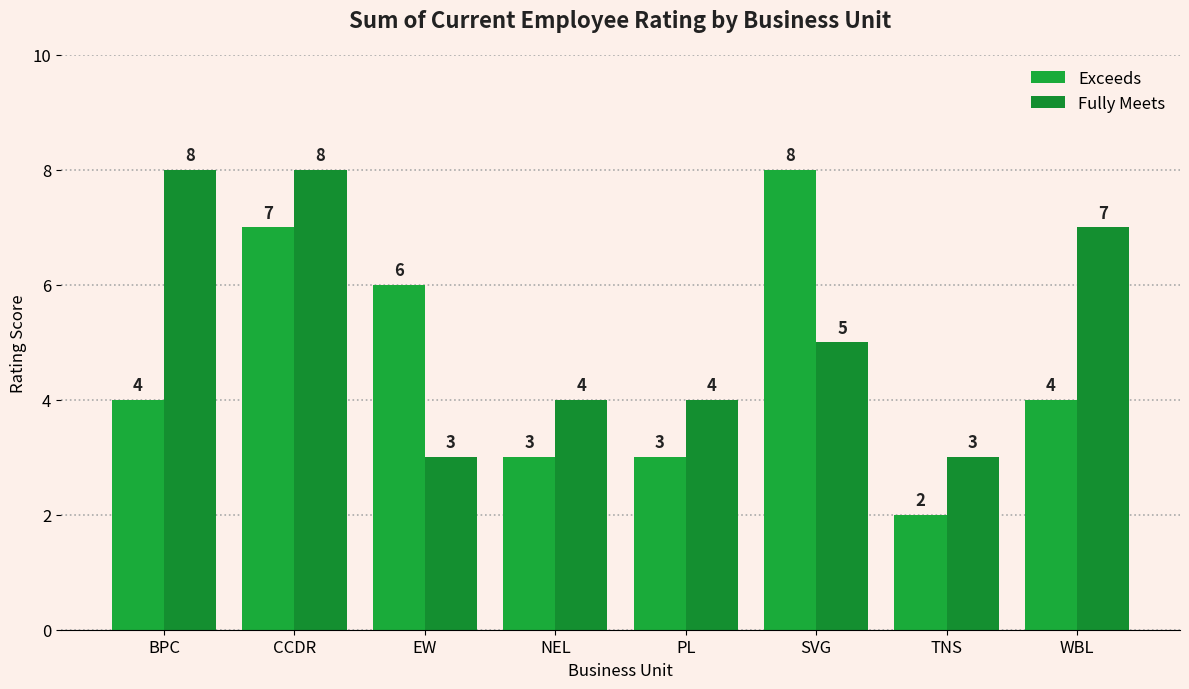

The value of Fully Meets at SVG is 7. True or false?

False